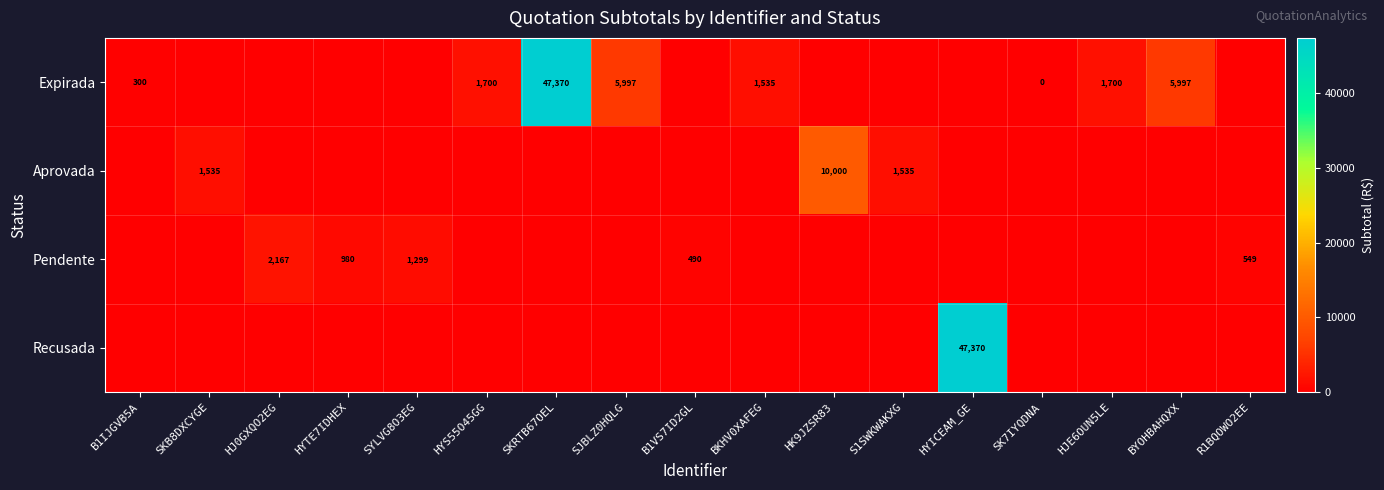

Is it true that Pendente equals 1600 at HYTE7IDHEX?

False